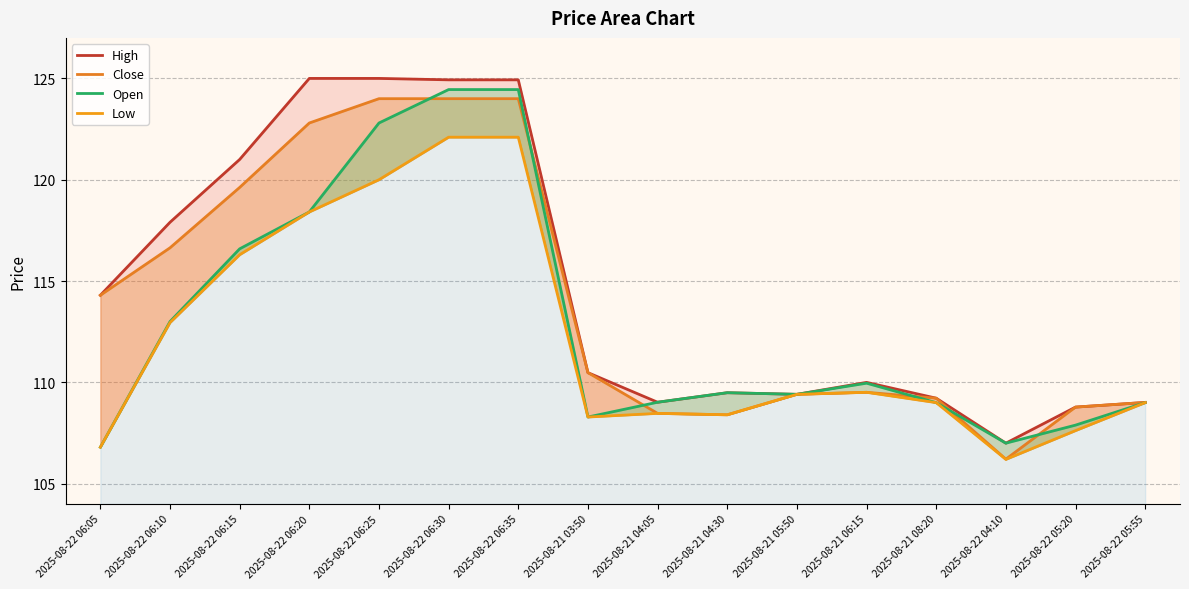

Which series has the largest range (max minus min)?

High